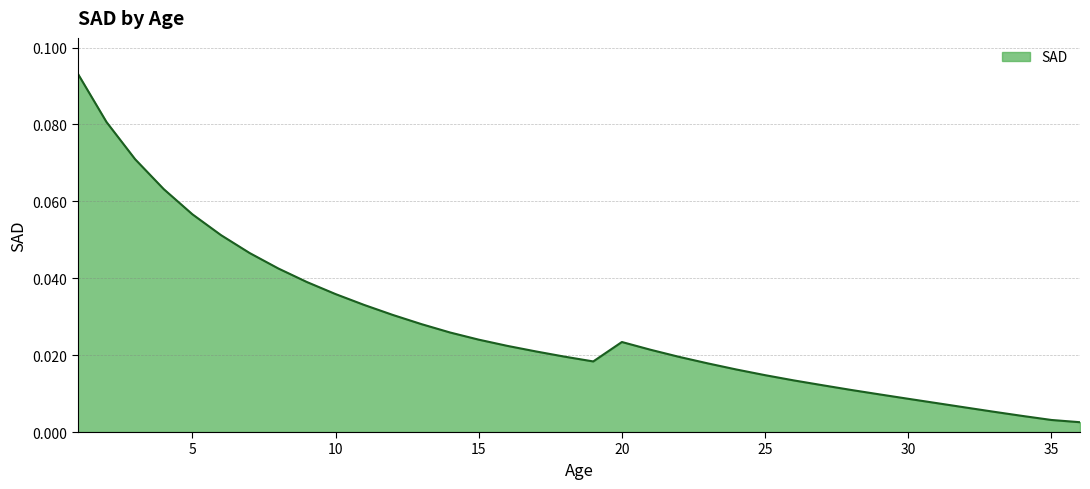

Reading left to right, transcribe all the data shown in this chart.

1=0.1	2=0.1	3=0.1	4=0.1	5=0.1	6=0.1	7=0.0	8=0.0	9=0.0	10=0.0	11=0.0	12=0.0	13=0.0	14=0.0	15=0.0	16=0.0	17=0.0	18=0.0	19=0.0	20=0.0	21=0.0	22=0.0	23=0.0	24=0.0	25=0.0	26=0.0	27=0.0	28=0.0	29=0.0	30=0.0	31=0.0	32=0.0	33=0.0	34=0.0	35=0.0	36=0.0